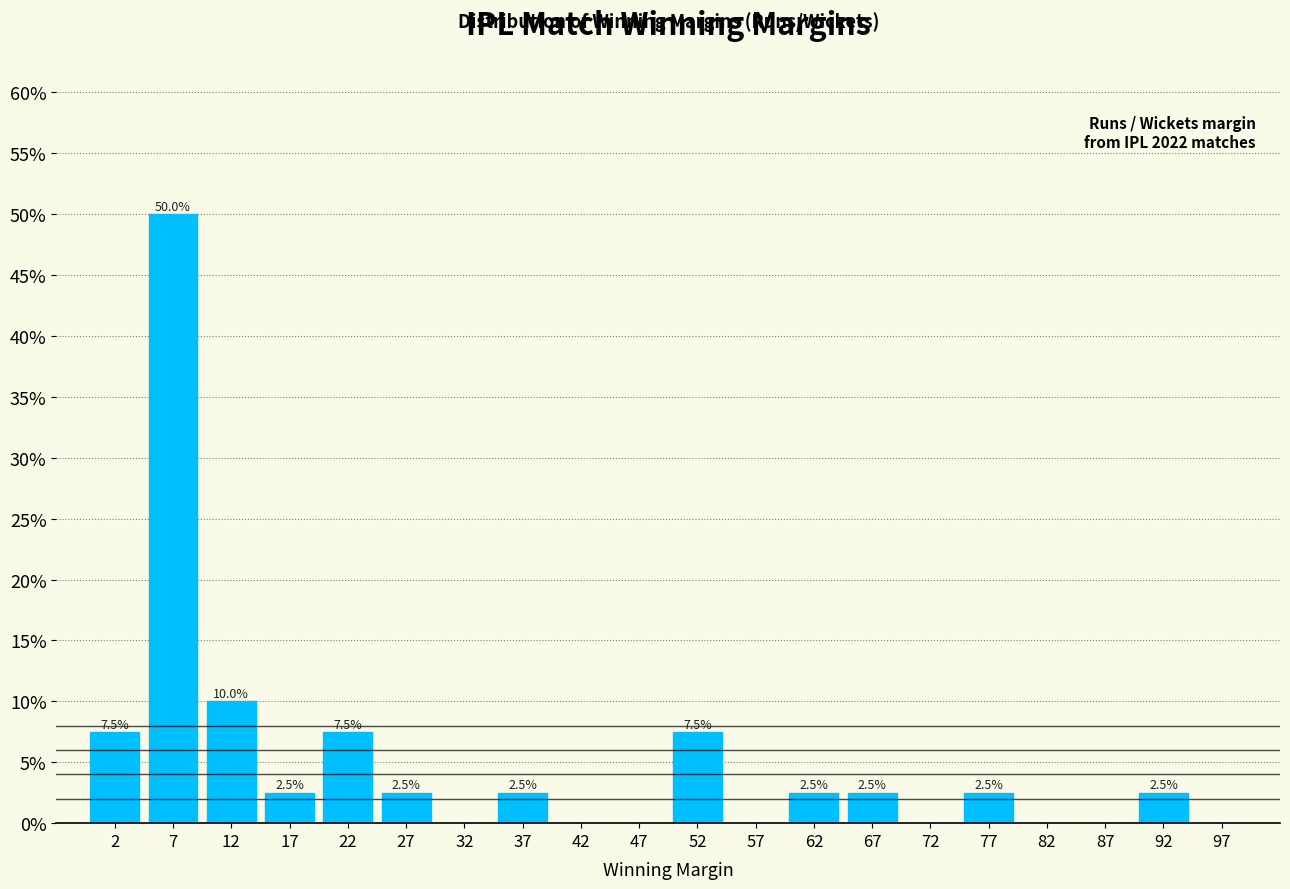

Which range on the x-axis has the tallest bar?

5 to 10